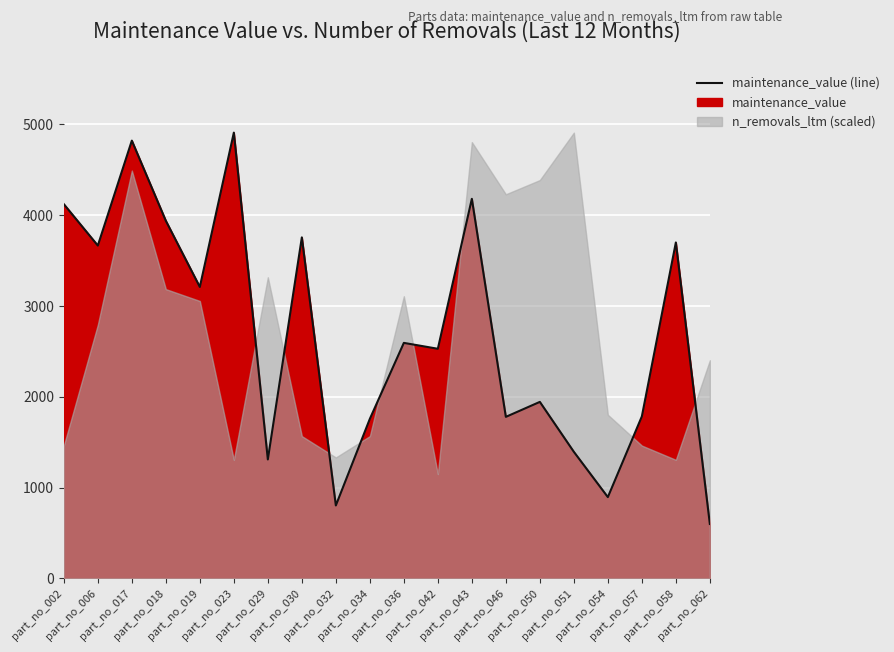

What is the change in value from part_no_019 to part_no_034?

-1453